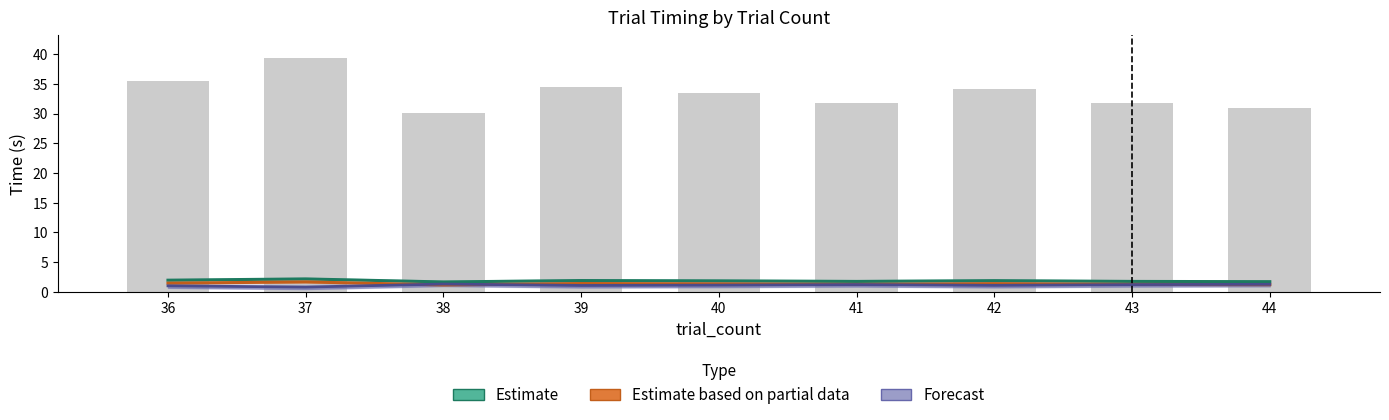

Which series changed the most between 39 and 42?

Estimate